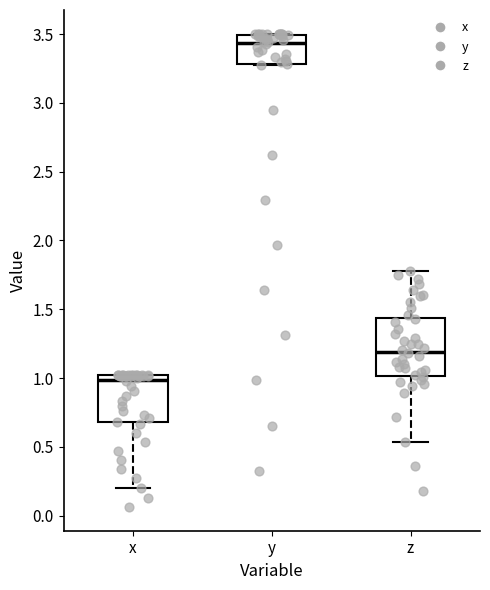

Reading left to right, transcribe this box plot: for each box, give where its median line is, the range the box spans, and where its two whiskers end, as read against the y-axis. The values are not printed on the chart, so give them approximately, as read against the axis.

x: median 1.00 (just below the box's upper edge), box 0.70 to 1.00, whiskers 0.20 to 1.00
y: median 3.45, box 3.30 to 3.50, whiskers 3.30 to 3.50
z: median 1.20, box 1.00 to 1.45, whiskers 0.55 to 1.80